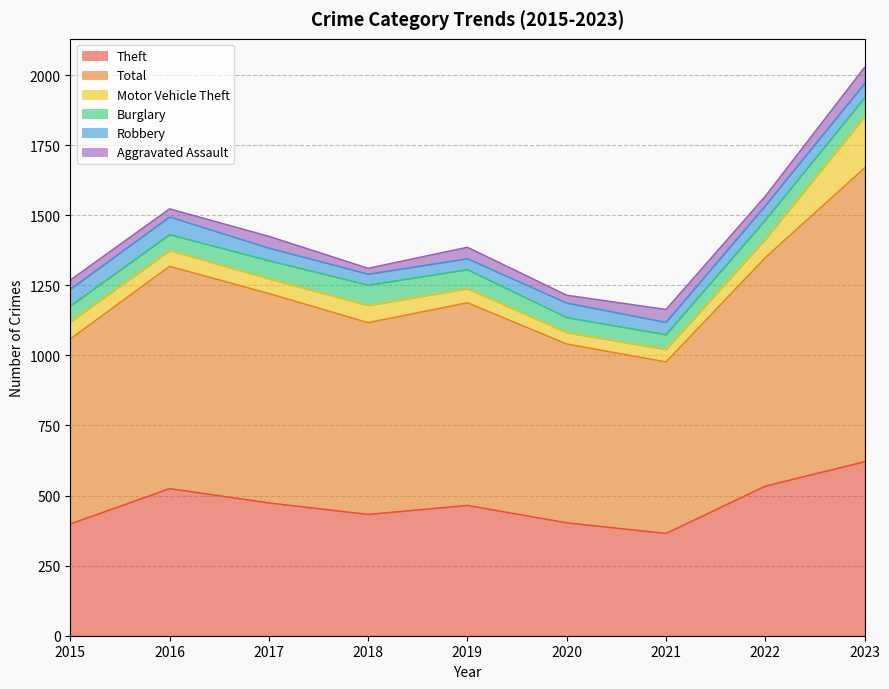

True or false: Burglary has a value of 65 at 2017.

True